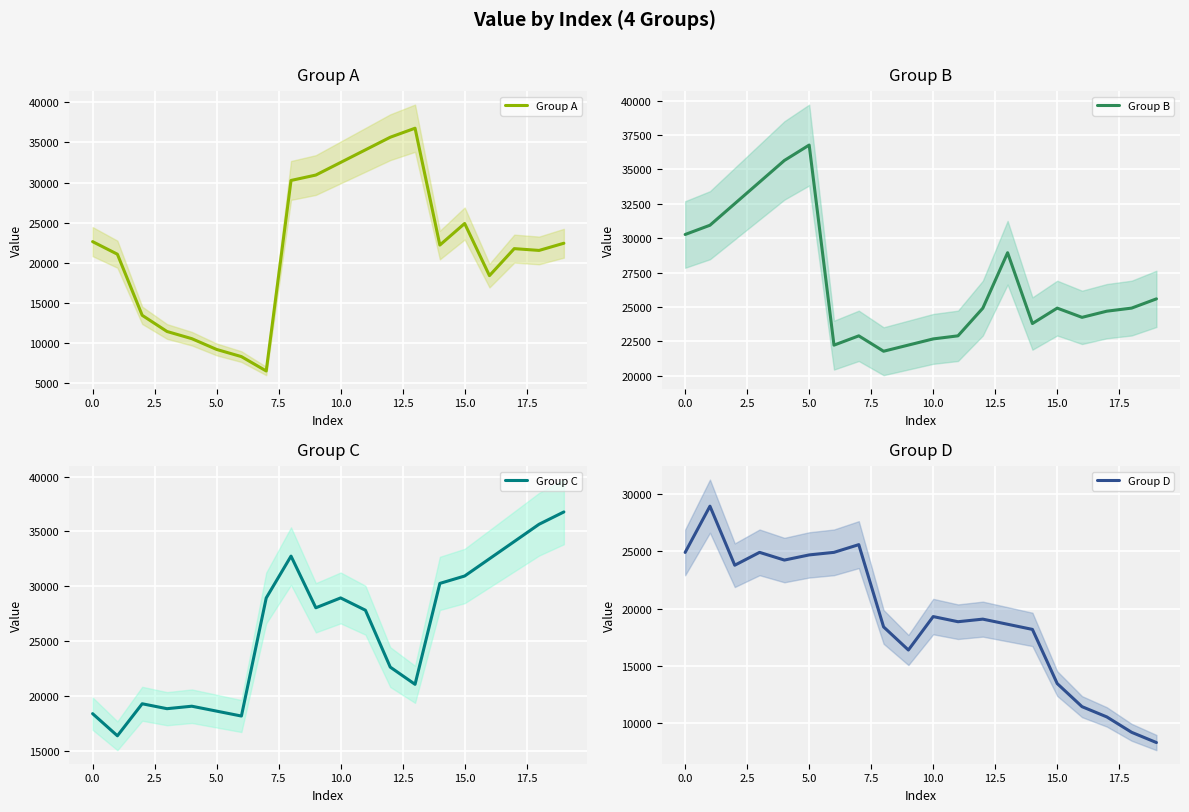

What is the difference between the maximum and minimum values in the Group D series?

20618